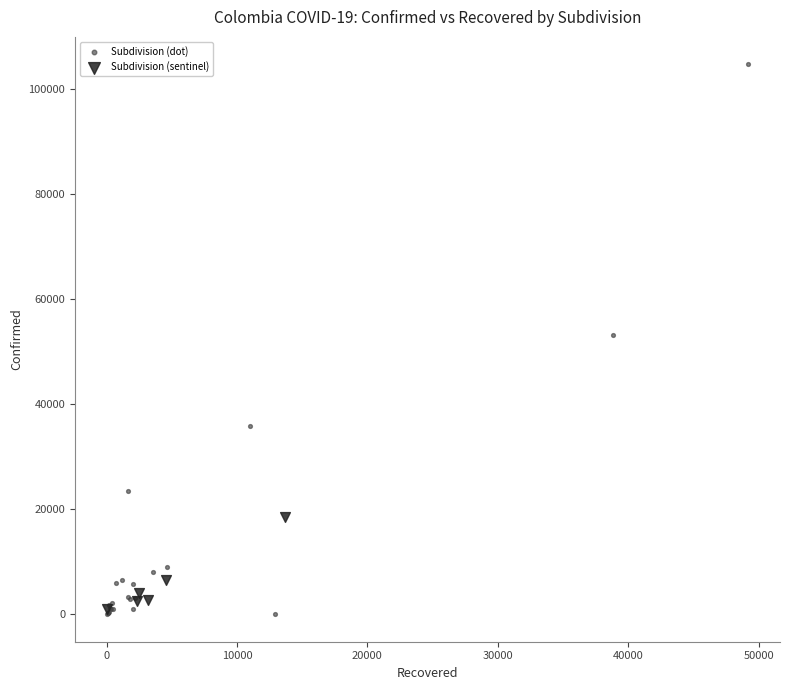

Which series has the widest spread of Y values?

Subdivision (dot)